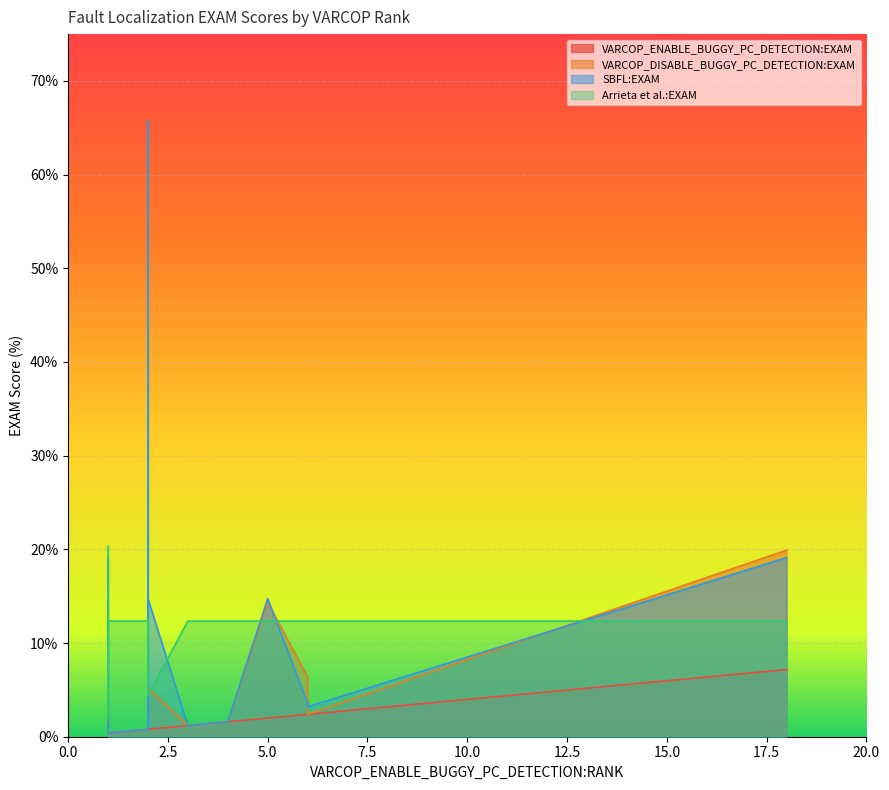

What is the value of the VARCOP_ENABLE_BUGGY_PC_DETECTION:EXAM point at the 12th from the left?

0.8